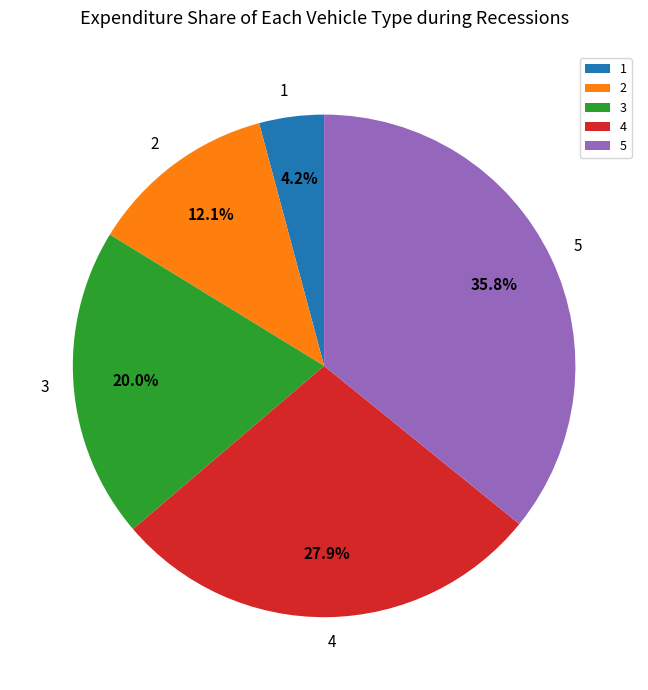

Is there a majority slice in this chart?

No